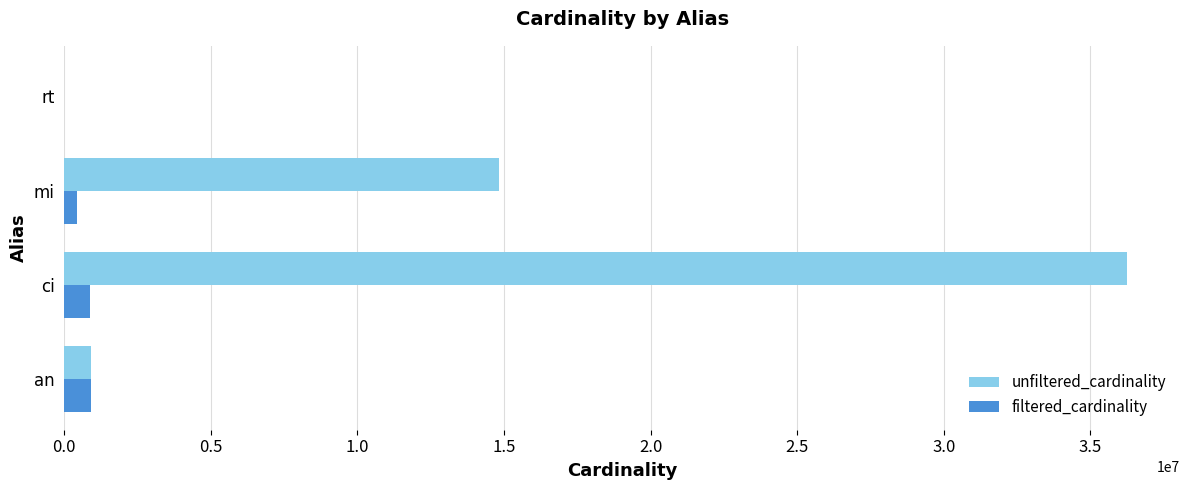

True or false: unfiltered_cardinality has a value of 63415546 at ci.

False